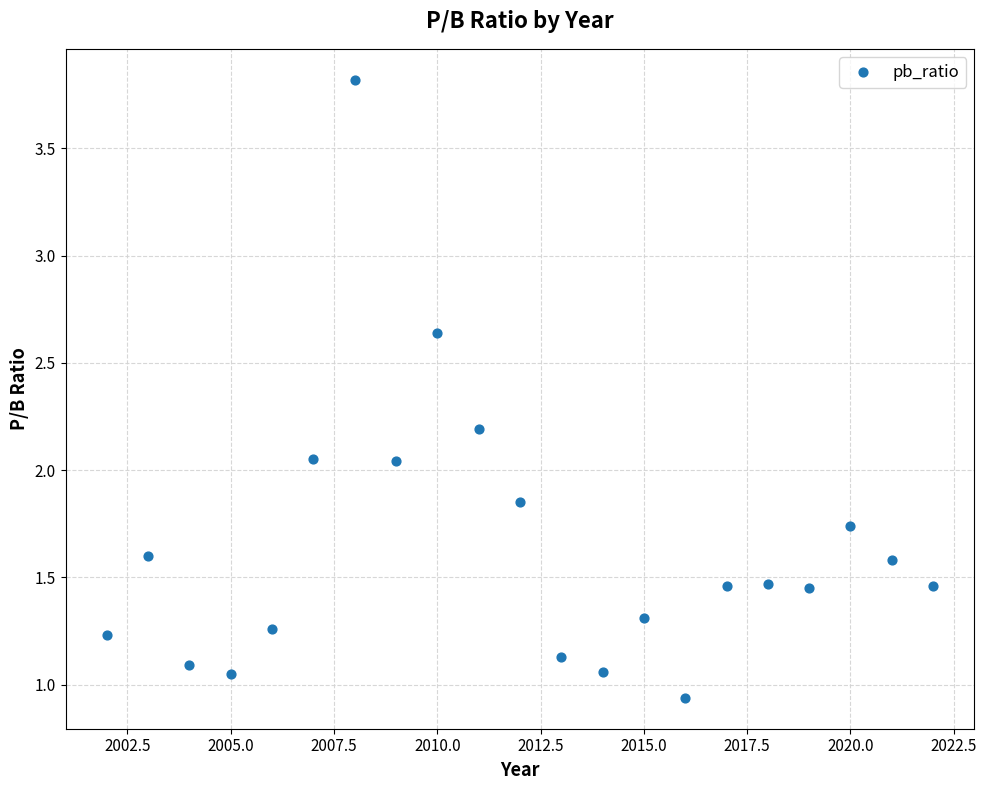

What is the range of Y values (max minus min)?

2.9